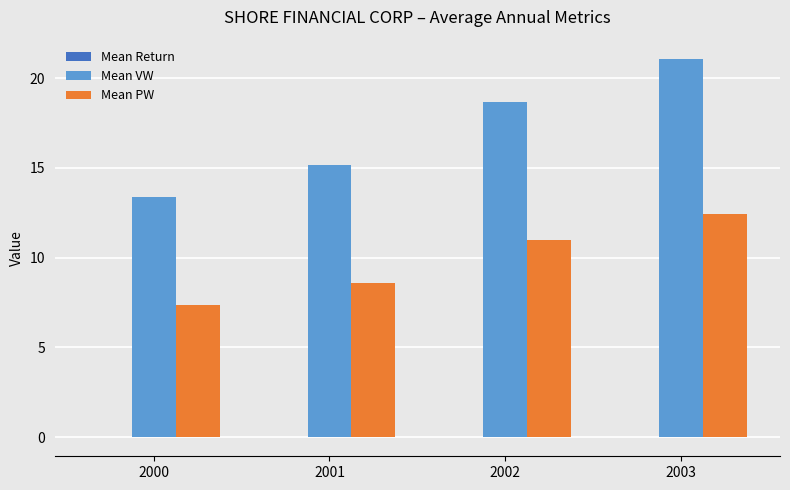

Which series has the largest range (max minus min)?

Mean VW